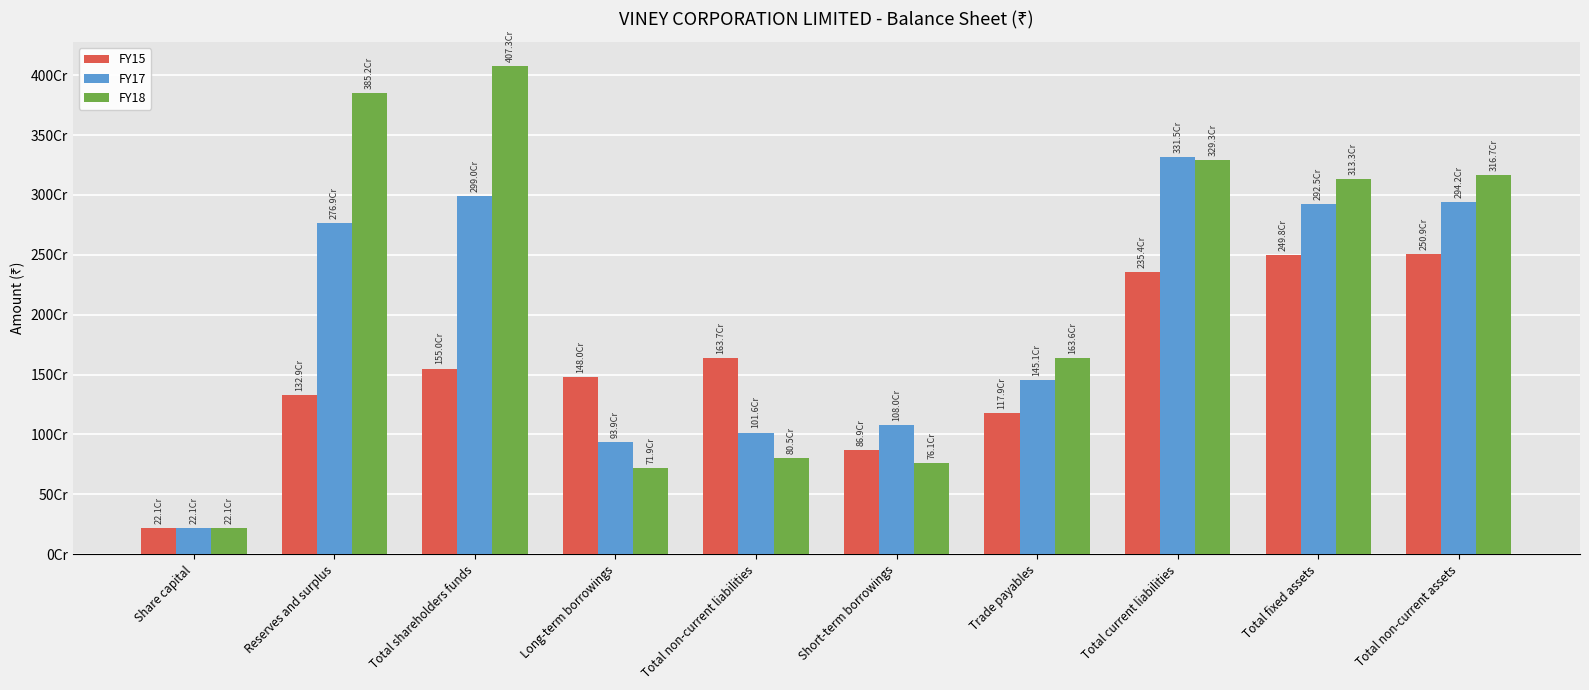

What is the label of the 5th bar from the left?

Total non-current liabilities